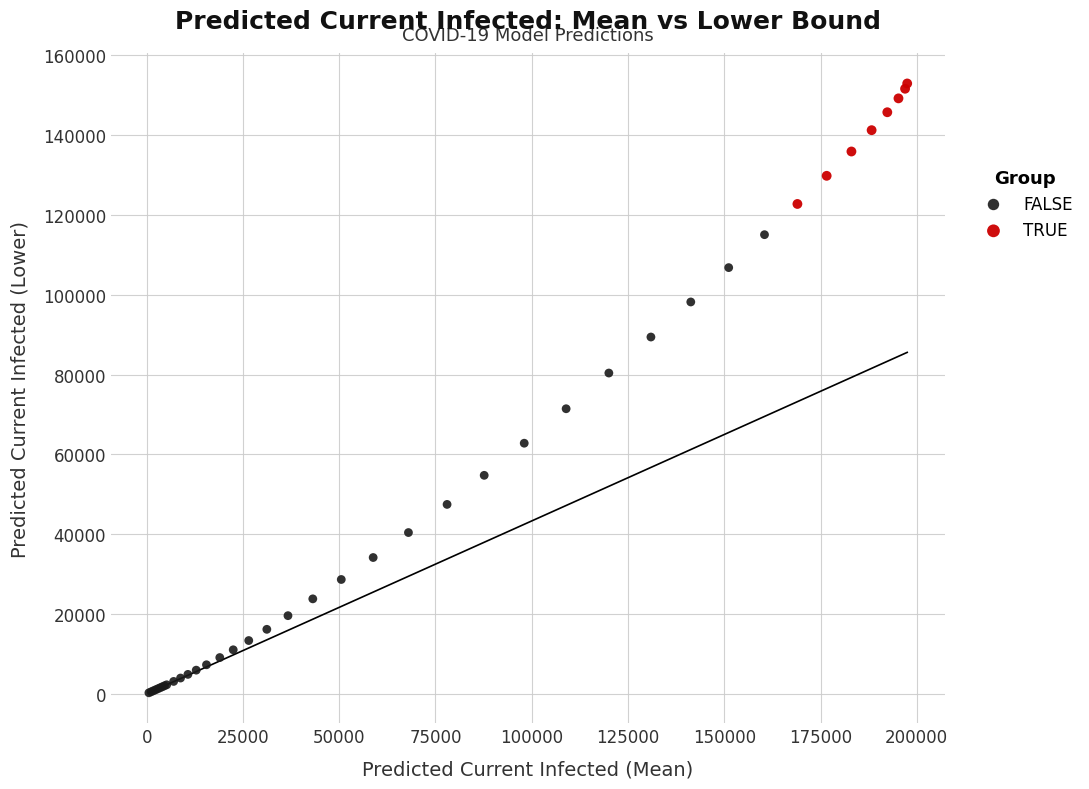

Which series reaches the maximum Y coordinate?

TRUE